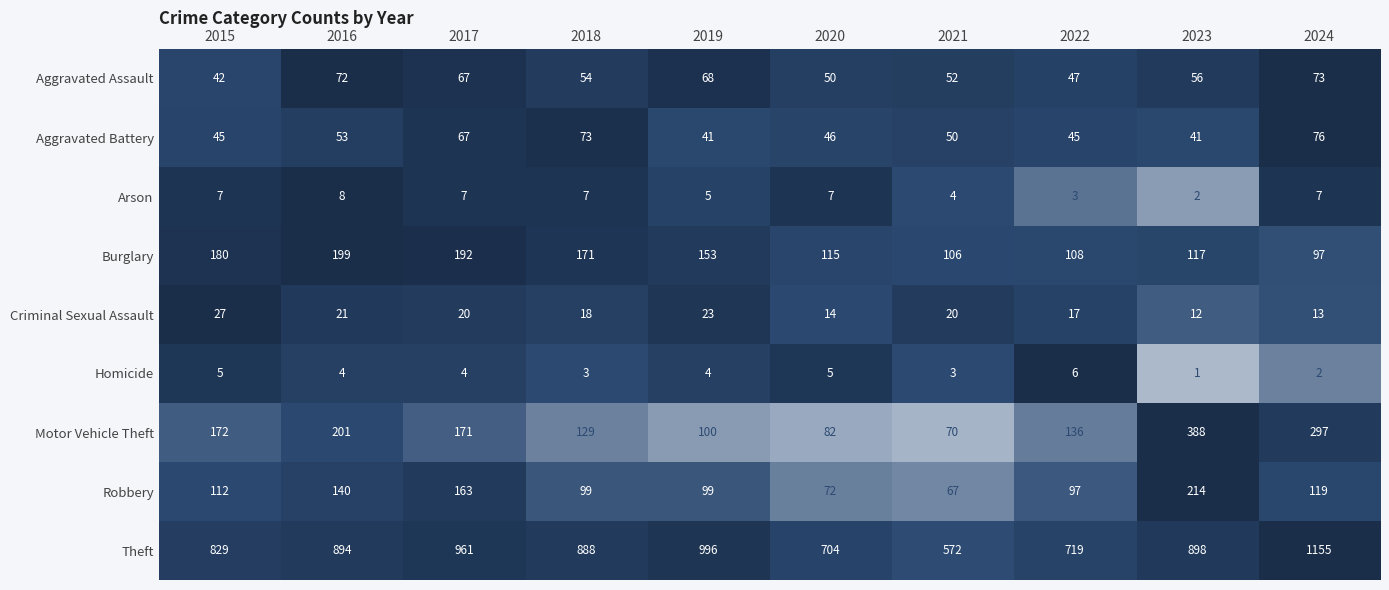

What is the difference between the maximum and minimum values in the Burglary series?

102